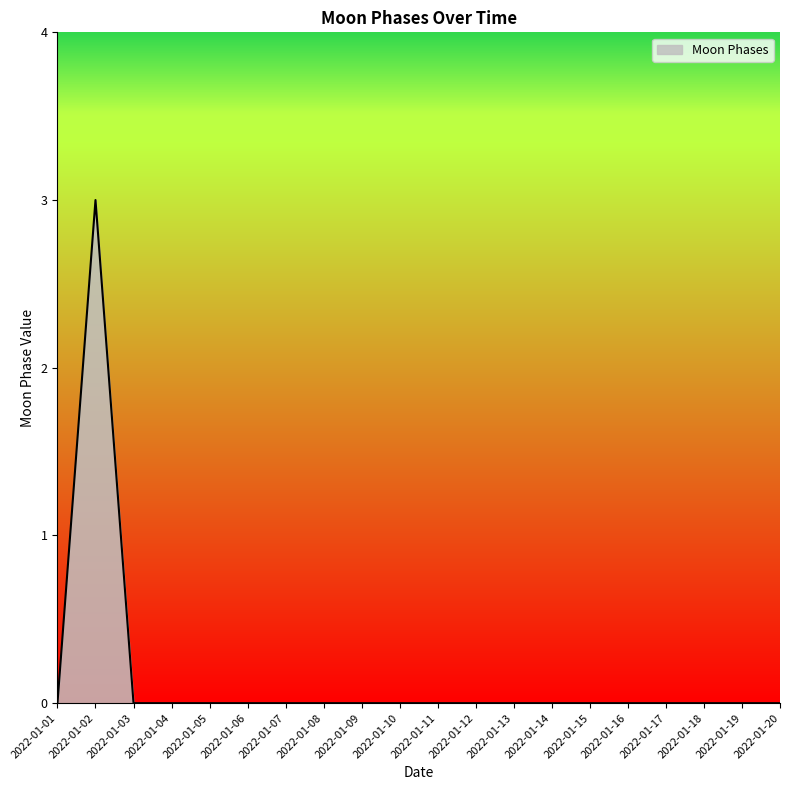

True or false: the data shows 1 at 2022-01-10.

False